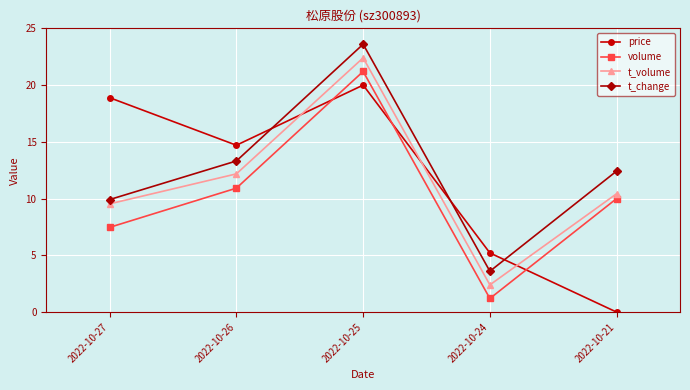

In t_volume, how many points are lower than both neighbors (excluding endpoints)?

1